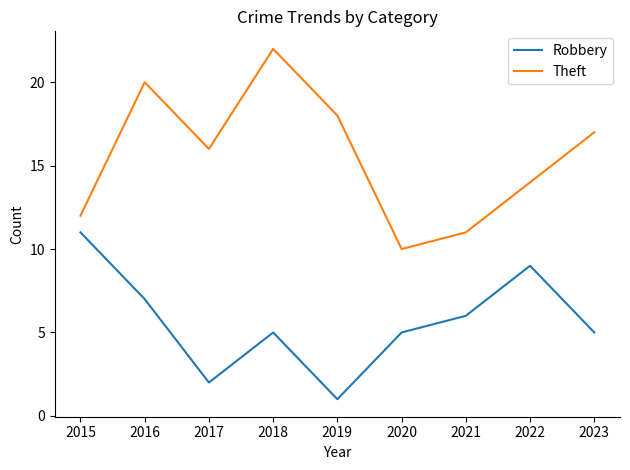

At 2020, list the series in order from largest to smallest.

Theft, Robbery